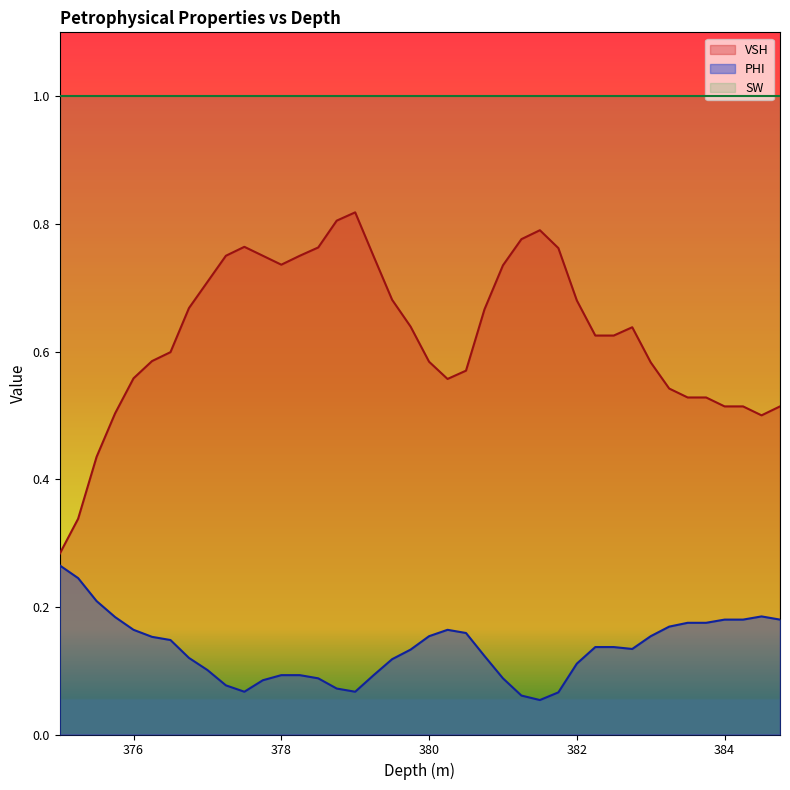

Does the chart have visible grid lines?

No